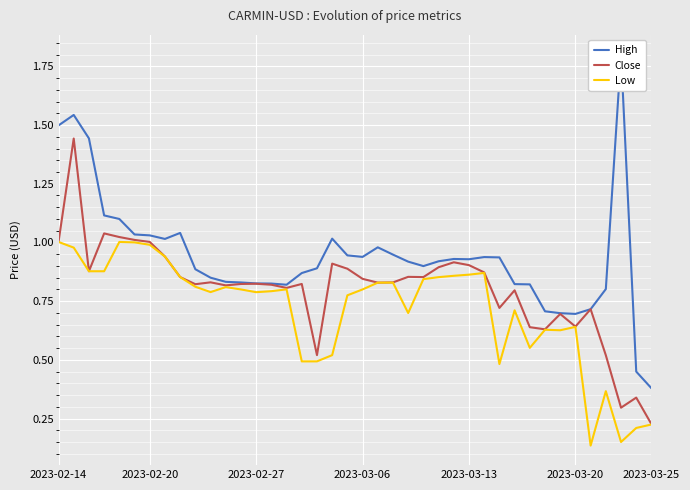

What position from the right is 8?

32